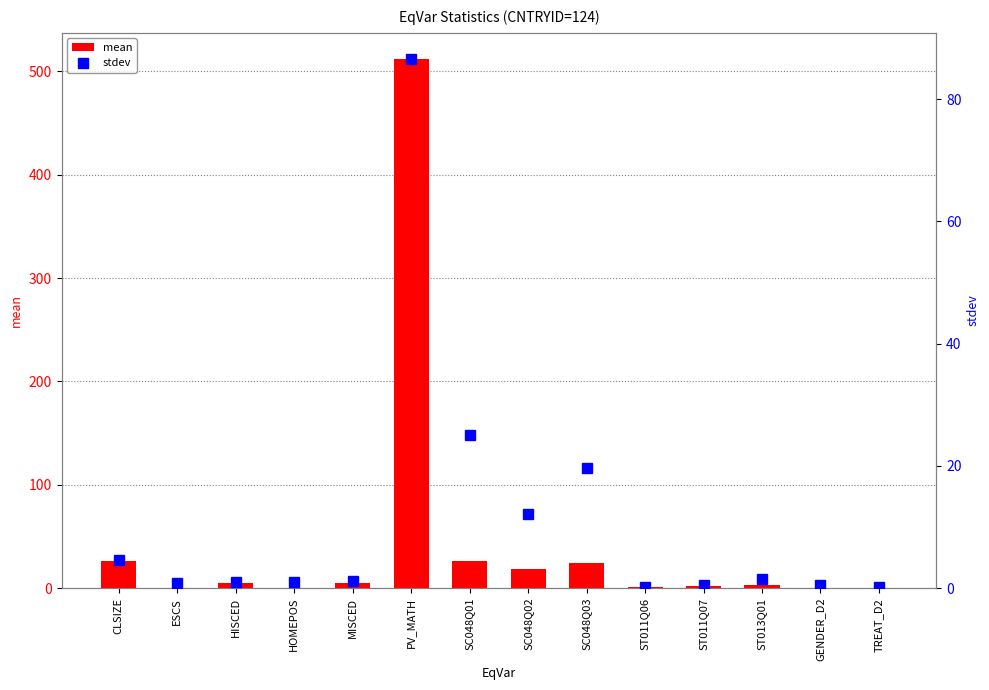

At which category is the sum across all series the highest?

PV_MATH